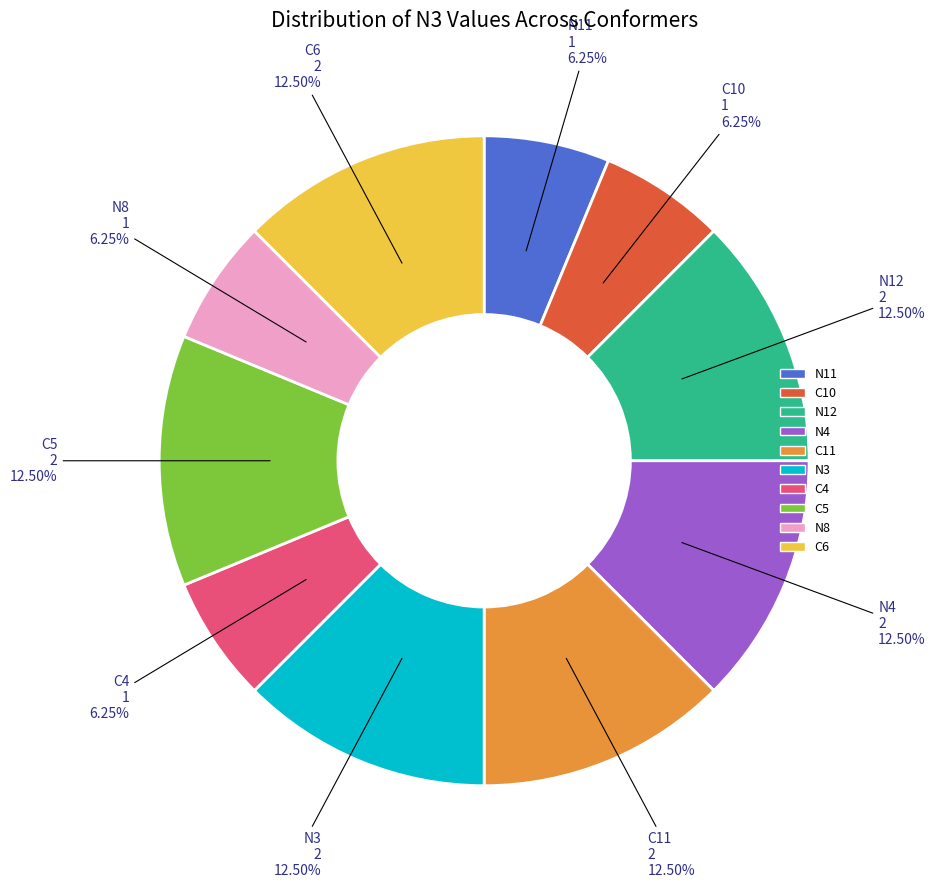

What is the ratio of the value at C11 to the value at C10?

2.0